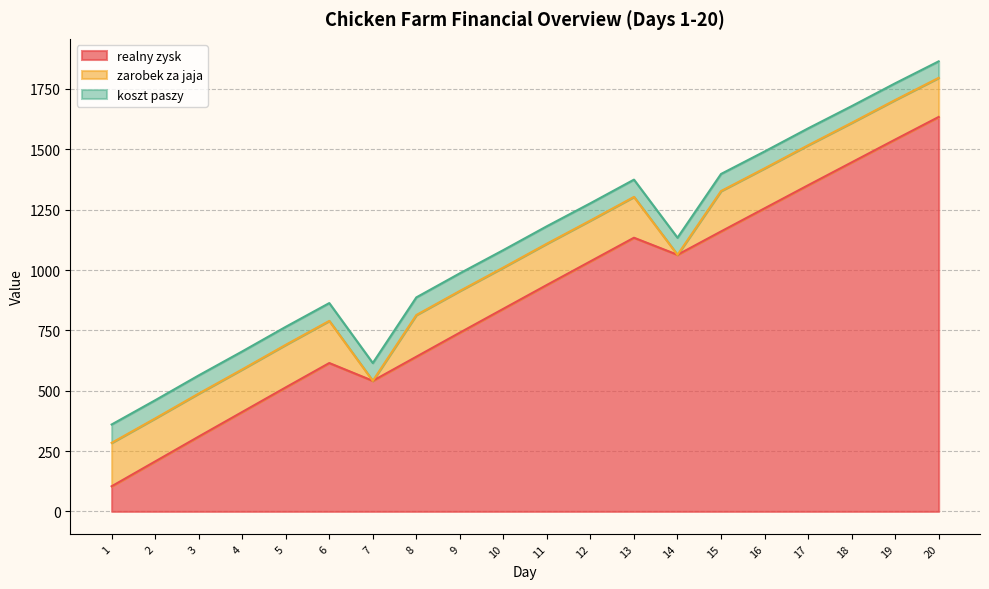

Reading left to right, what are all the values shown in this chart?

realny zysk: 104.0	207.0	309.9	411.8	513.8	614.6	540.9	640.8	740.6	839.4	938.2	1036.0	1133.7	1063.0	1159.8	1255.4	1351.1	1445.8	1540.4	1634.0
zarobek za jaja: 180.0	178.2	178.2	176.4	176.4	174.6	0.0	172.8	172.8	171.0	171.0	169.2	169.2	0.0	167.4	165.6	165.6	163.8	163.8	162.0
koszt paszy: 76.0	75.2	75.2	74.5	74.5	73.7	73.7	73.0	73.0	72.2	72.2	71.4	71.4	70.7	70.7	69.9	69.9	69.2	69.2	68.4